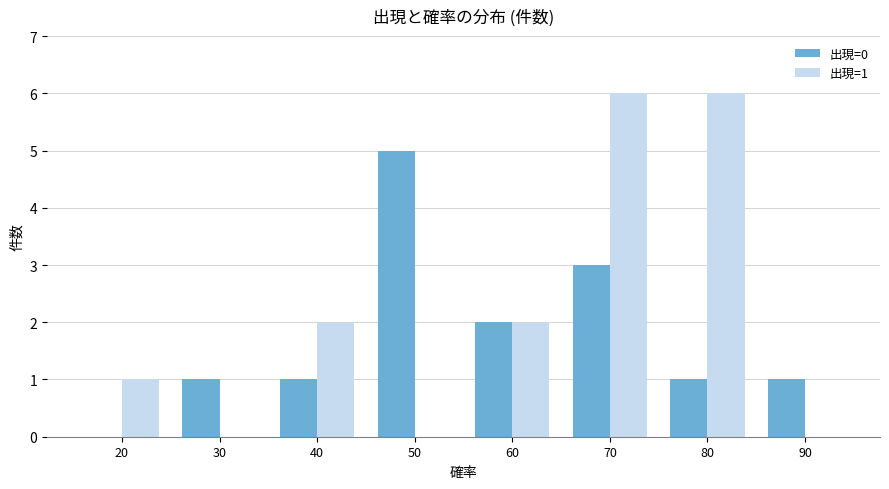

The 出現=0 series shows -3 at 20. True or false?

False